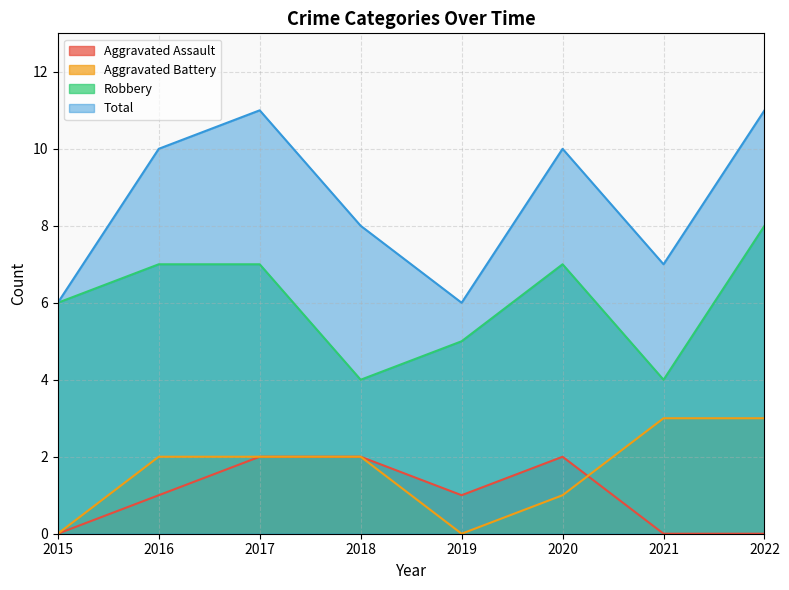

How many lines are shown in the chart?

4